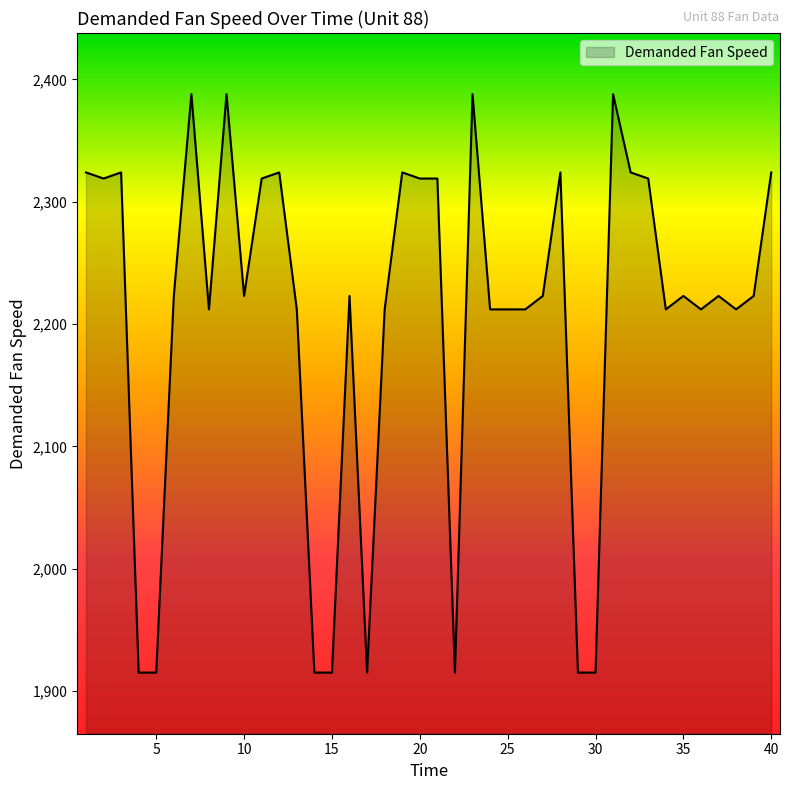

What is the smallest value displayed?

1915